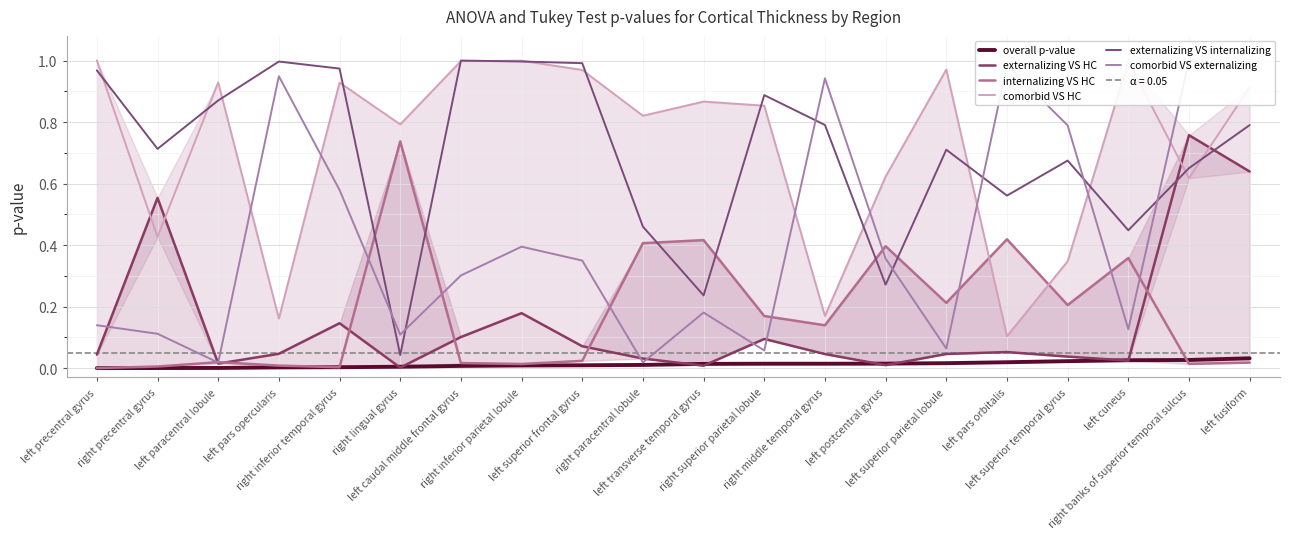

What is the approximate value of comorbid VS externalizing at left transverse temporal gyrus?

0.2